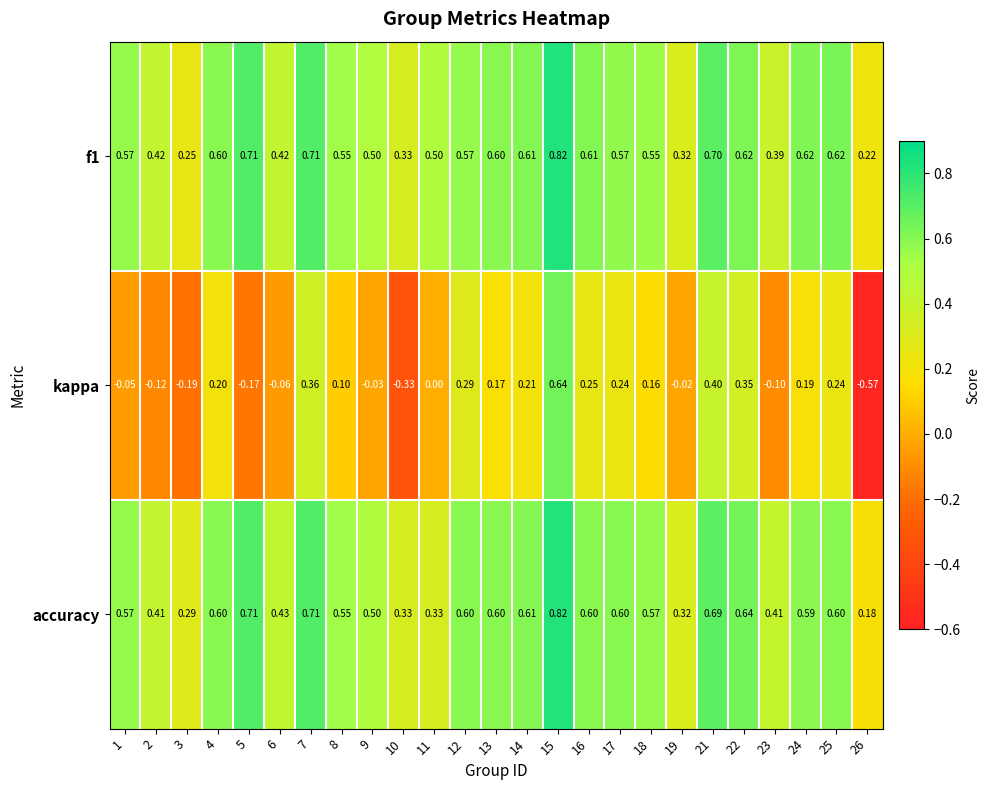

What is the difference between the highest and lowest values at 6?

0.5